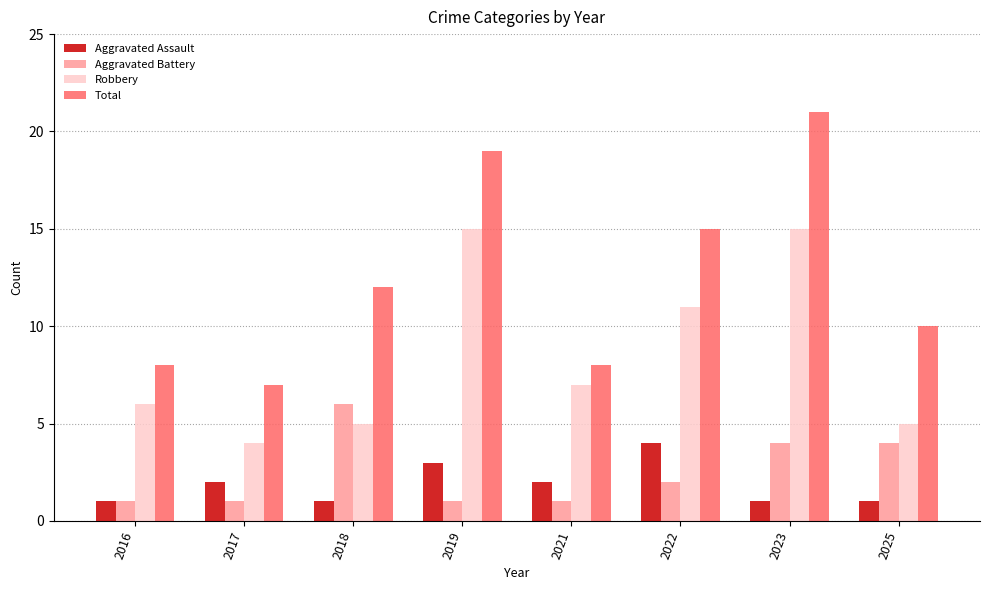

Rank the series by their maximum value, from lowest to highest.

Aggravated Assault, Aggravated Battery, Robbery, Total